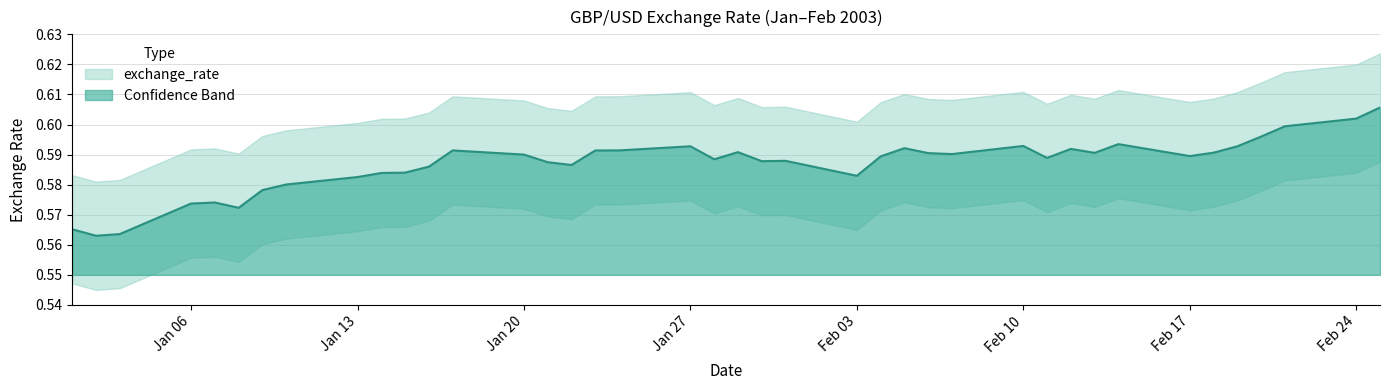

How many lines are shown in the chart?

1